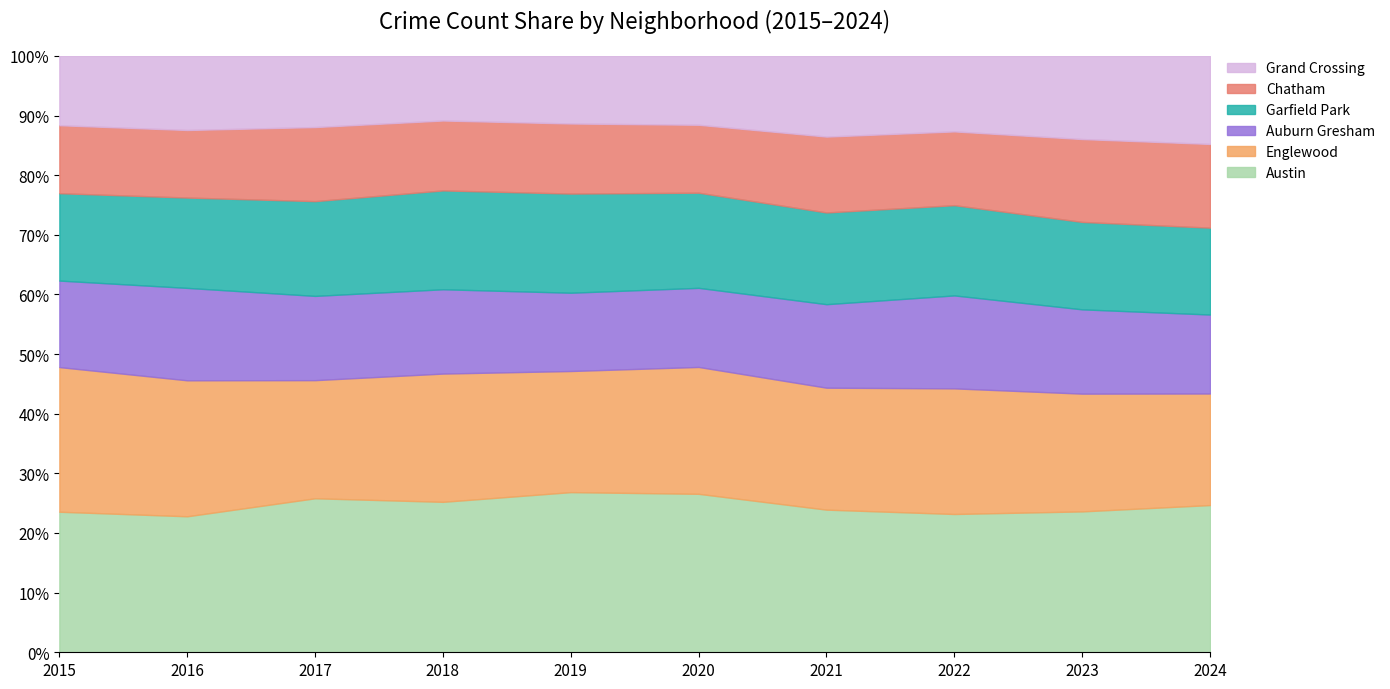

Is it true that Austin equals 26.9 at 2019?

True